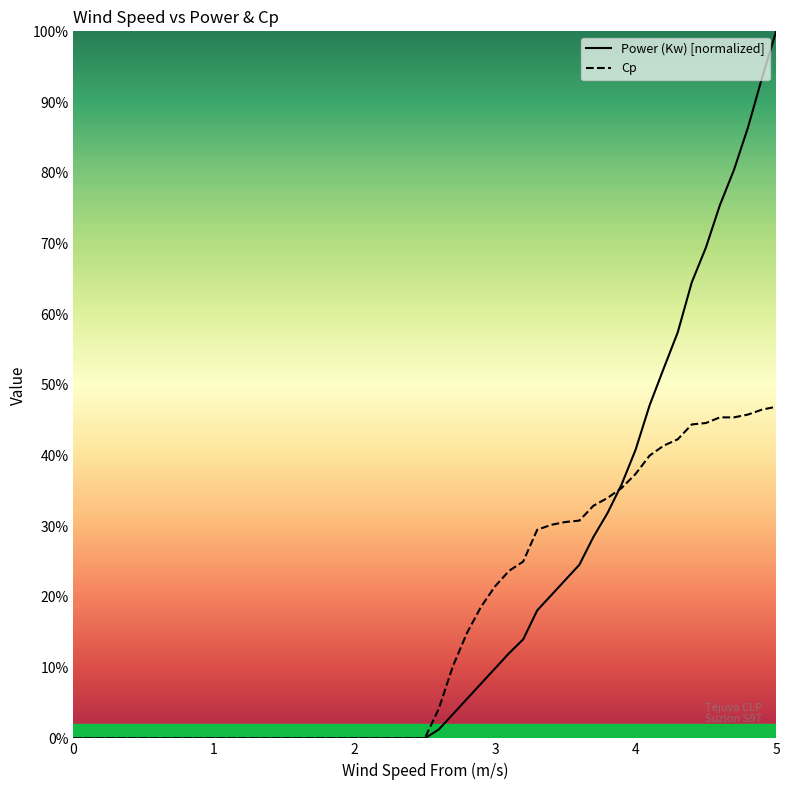

Which series ends up on top after the final intersection of Cp and Power (Kw)?

Power (Kw)